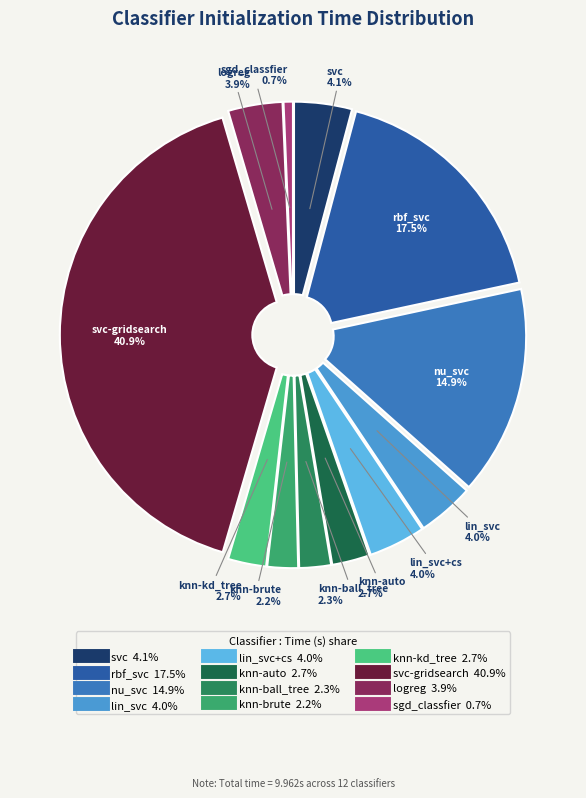

To the nearest percent, what is the difference between the largest and smallest slice percentages?

40%